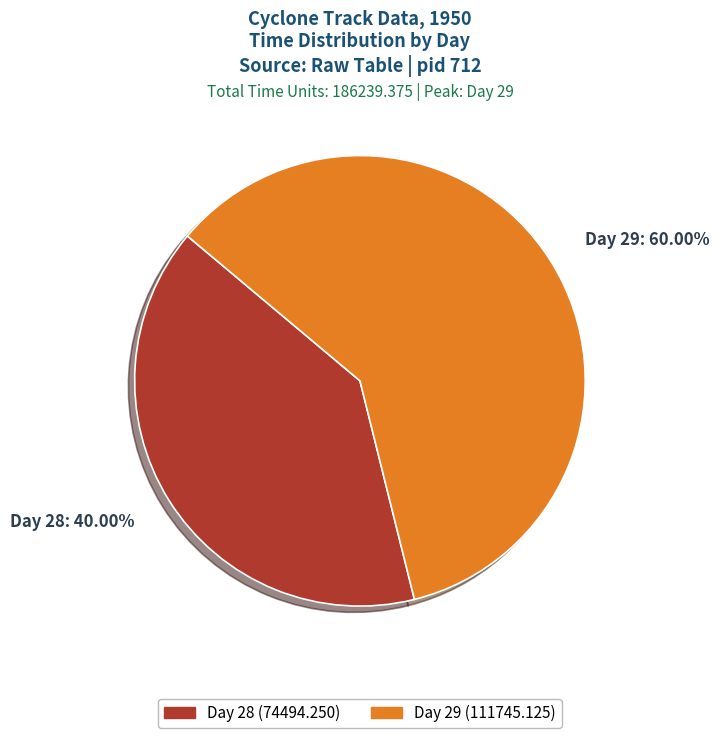

Do Day 28: 40.00% and Day 29: 60.00% together represent more than half of the pie?

Yes